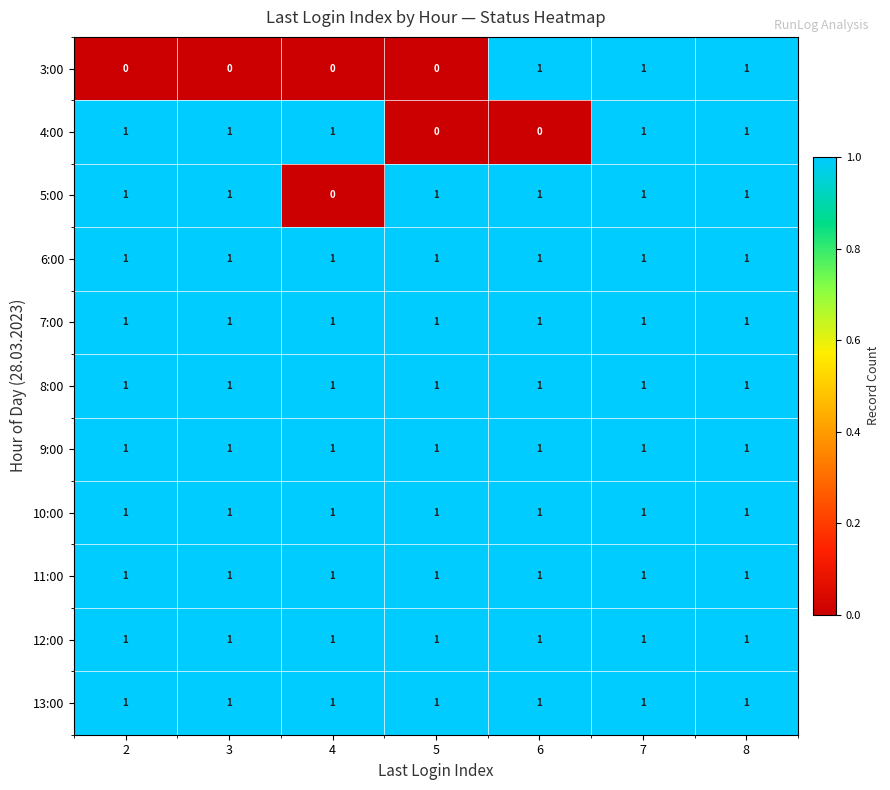

The value of 11:00 at 3 is 0. True or false?

False